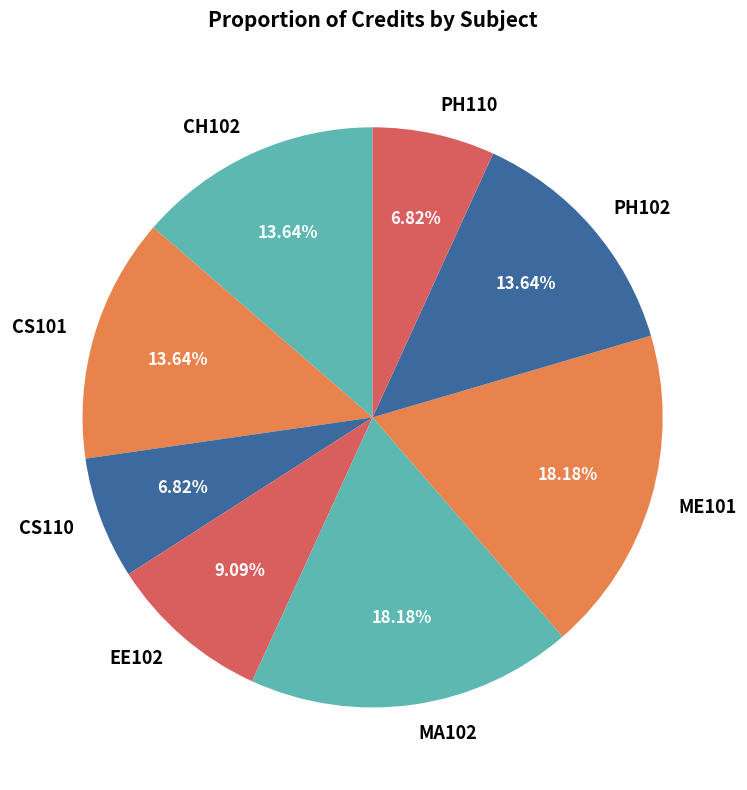

Combined, what portion of the pie is PH110 and CS110?

13.6%